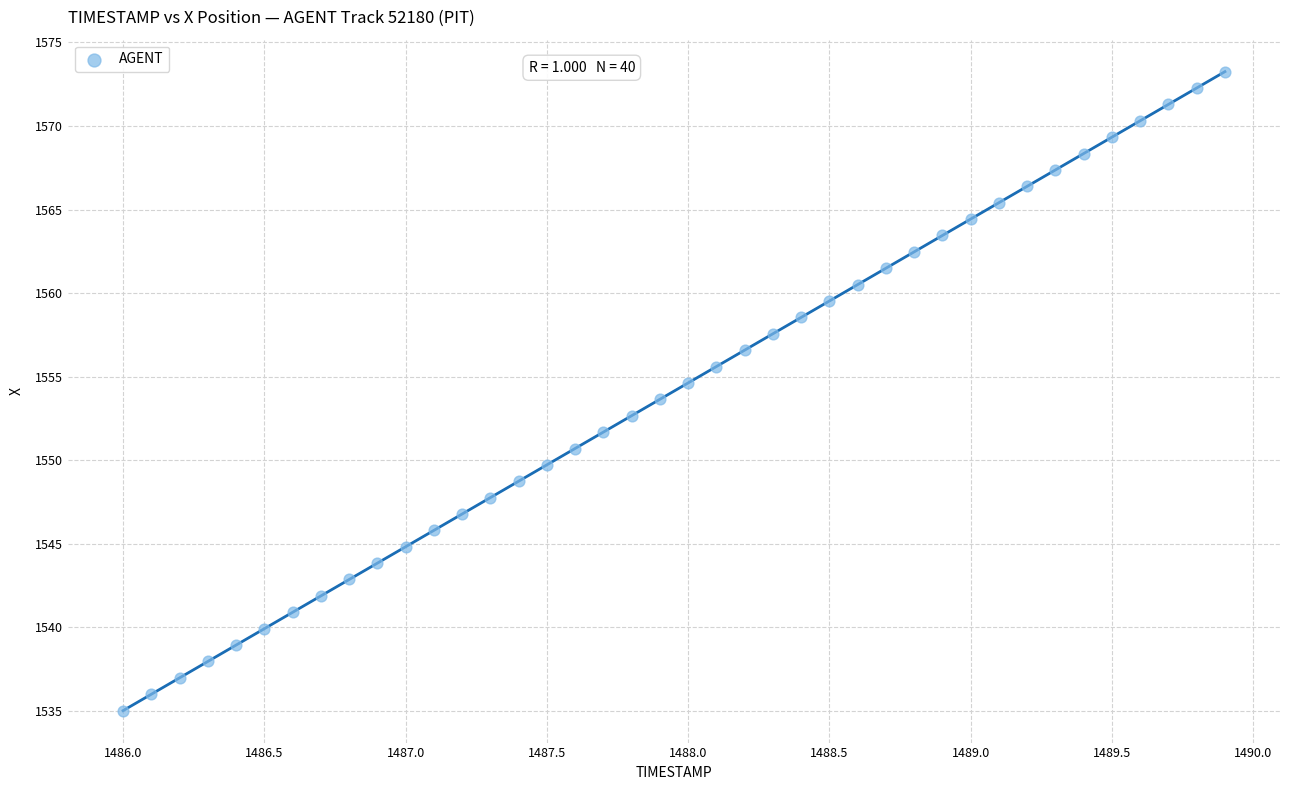

What is the range of Y values (max minus min)?

38.2